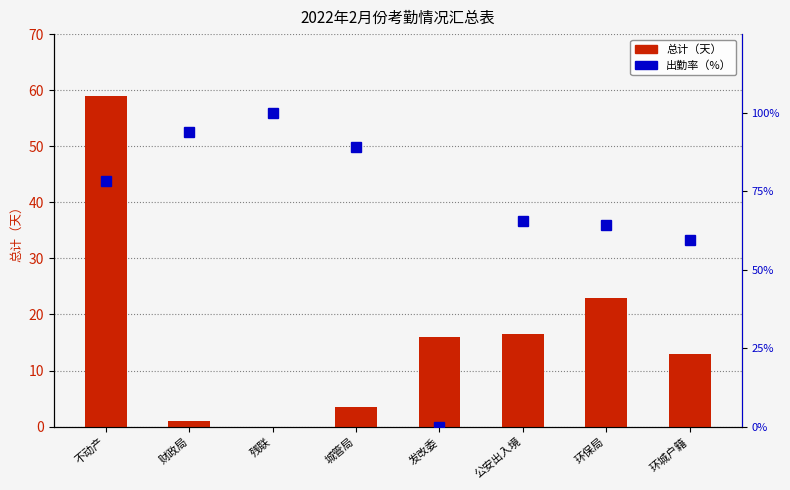

True or false: 出勤率（%） has a value of 78.3 at 不动产.

True